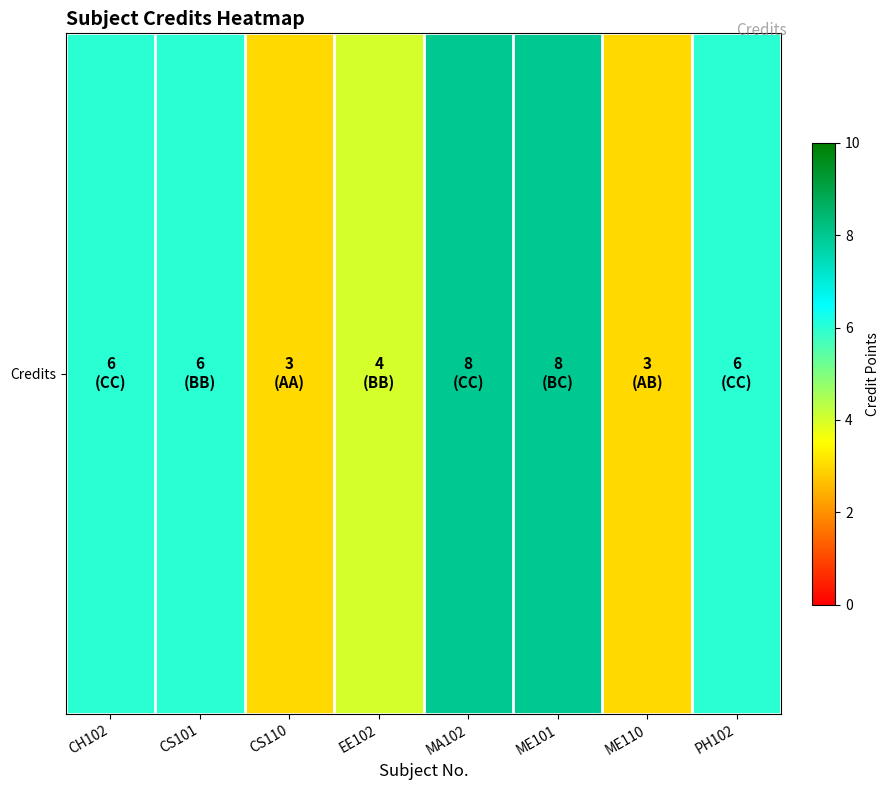

What is the sum of the values at PH102 and EE102?

10